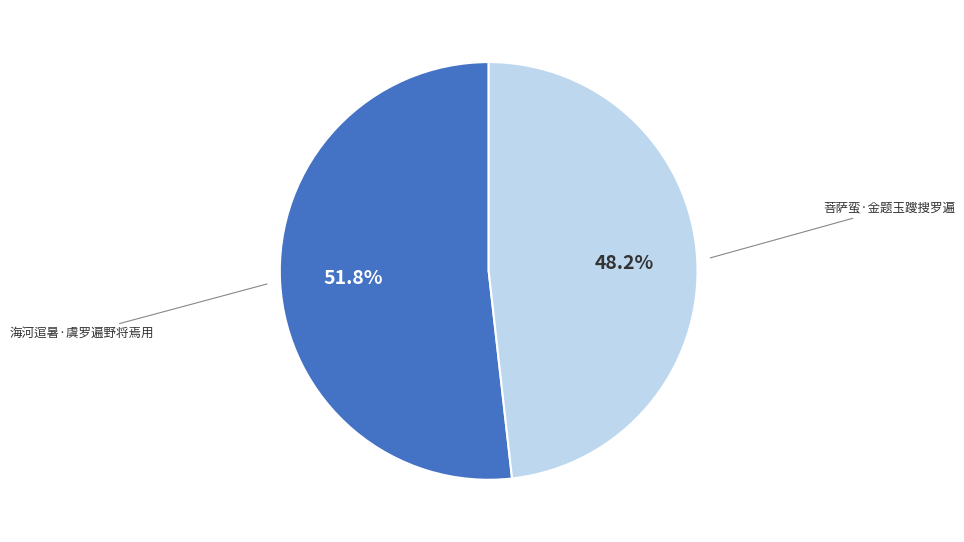

Does any single category account for the majority?

Yes